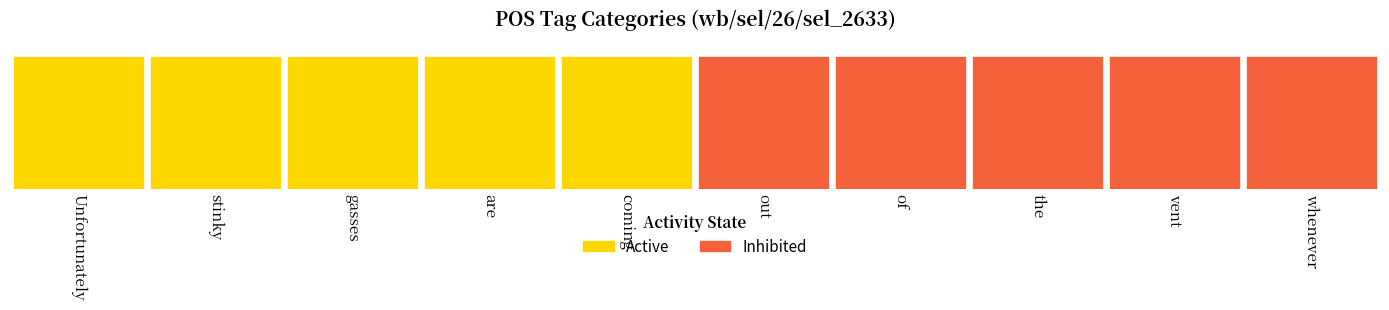

Which has a higher value, of or out?

of